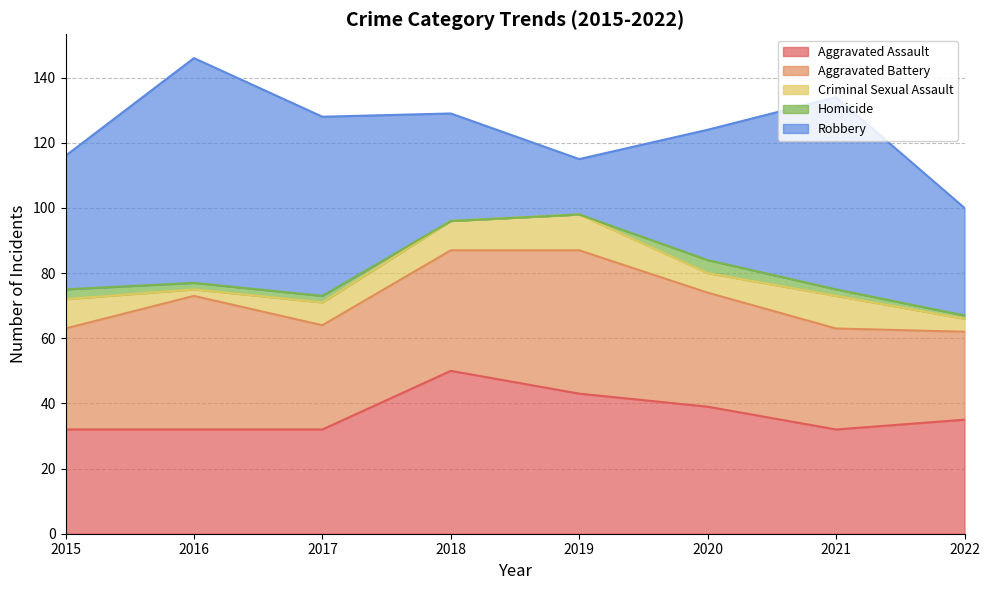

Where is the first local minimum for Robbery?

2019